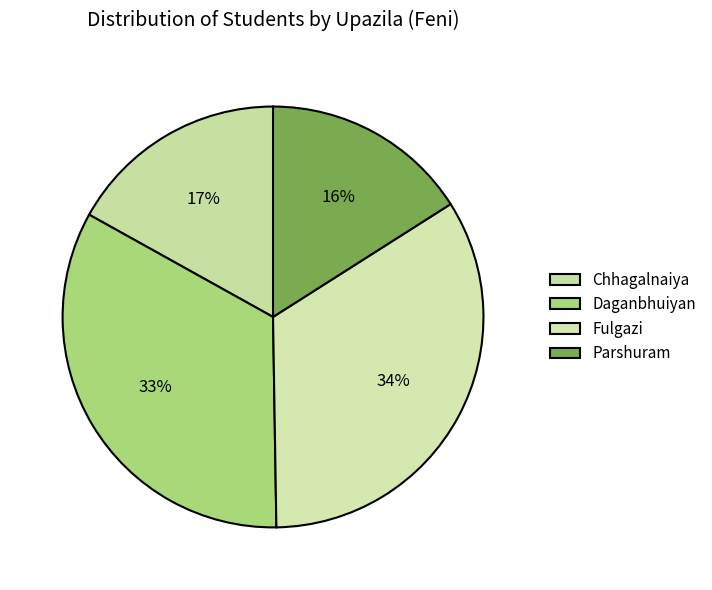

How many segments does this pie chart have?

4